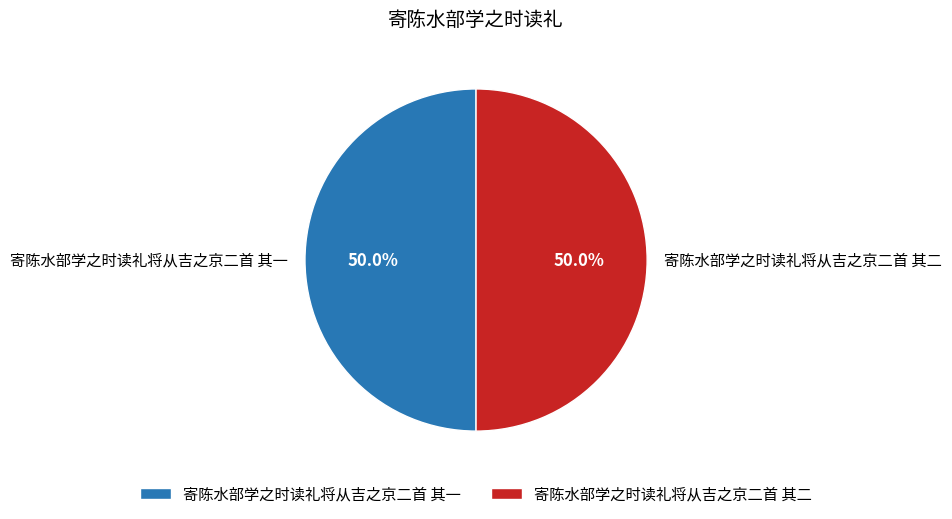

What is the ratio of the value at 寄陈水部学之时读礼将从吉之京二首 其一 to the value at 寄陈水部学之时读礼将从吉之京二首 其二?

1.0